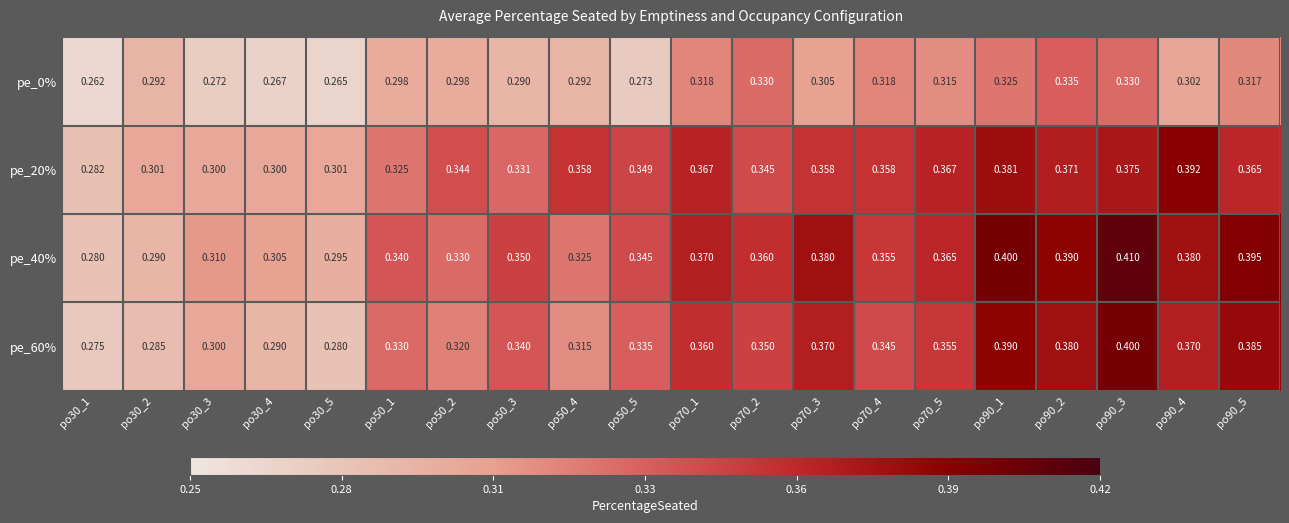

At which category is the sum across all series the highest?

po90_3